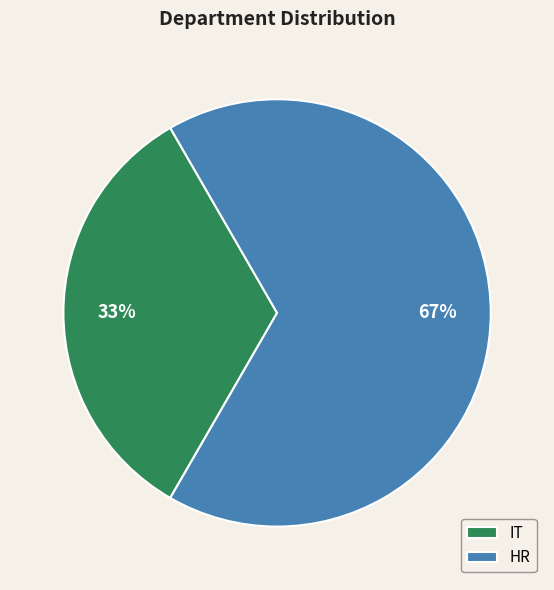

Combined, do IT and HR account for over 50%?

Yes